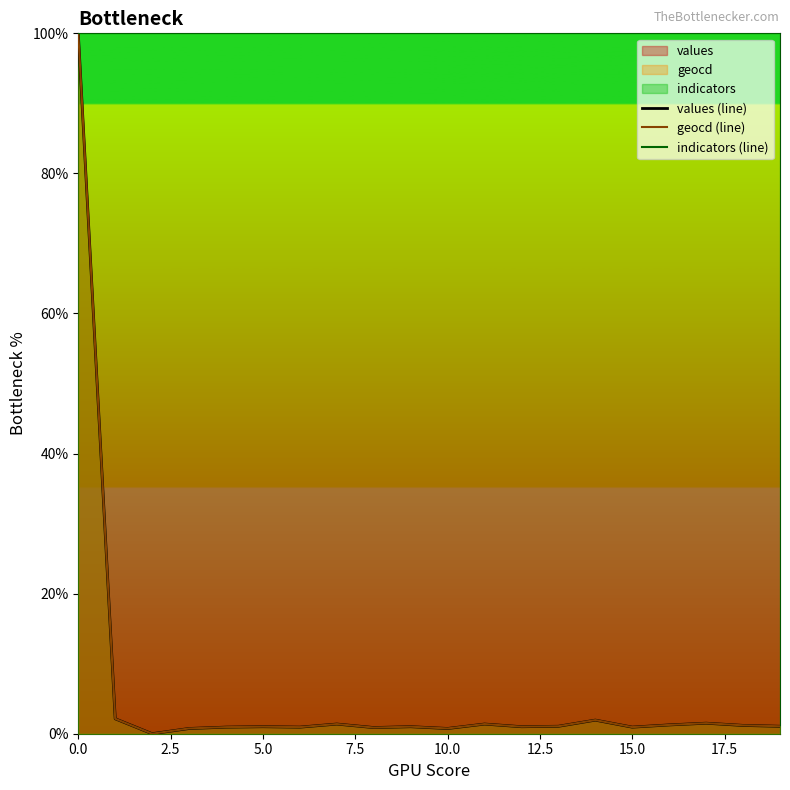

Which series has the largest total across all categories?

indicators (line)